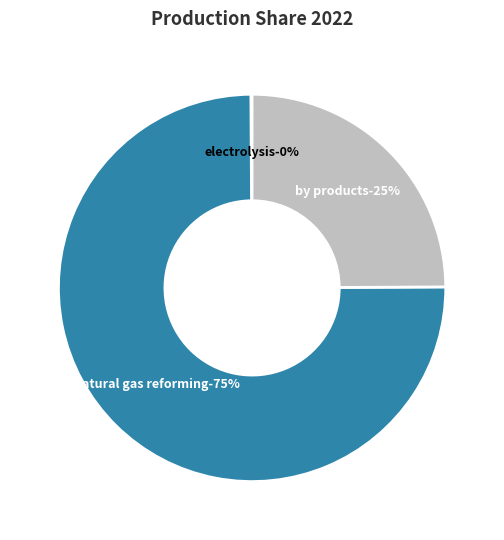

To the nearest percent, what is the difference between the largest and smallest slice percentages?

75%